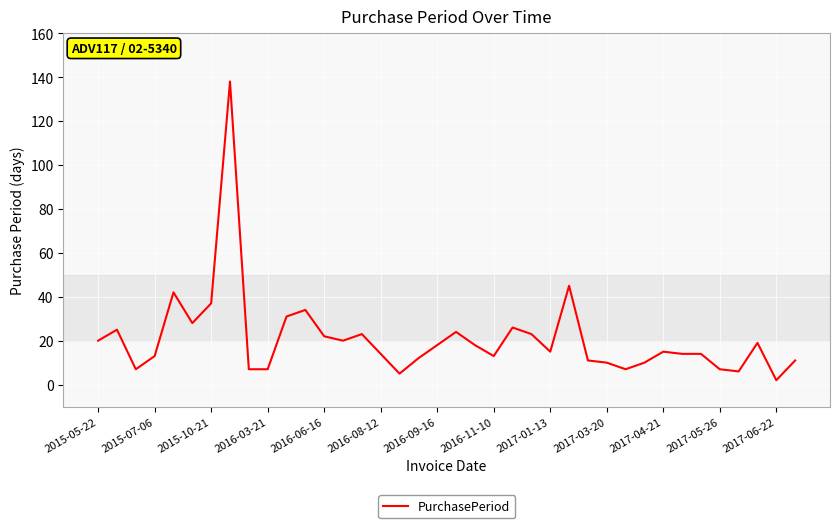

What is the difference between the maximum and minimum values?

136